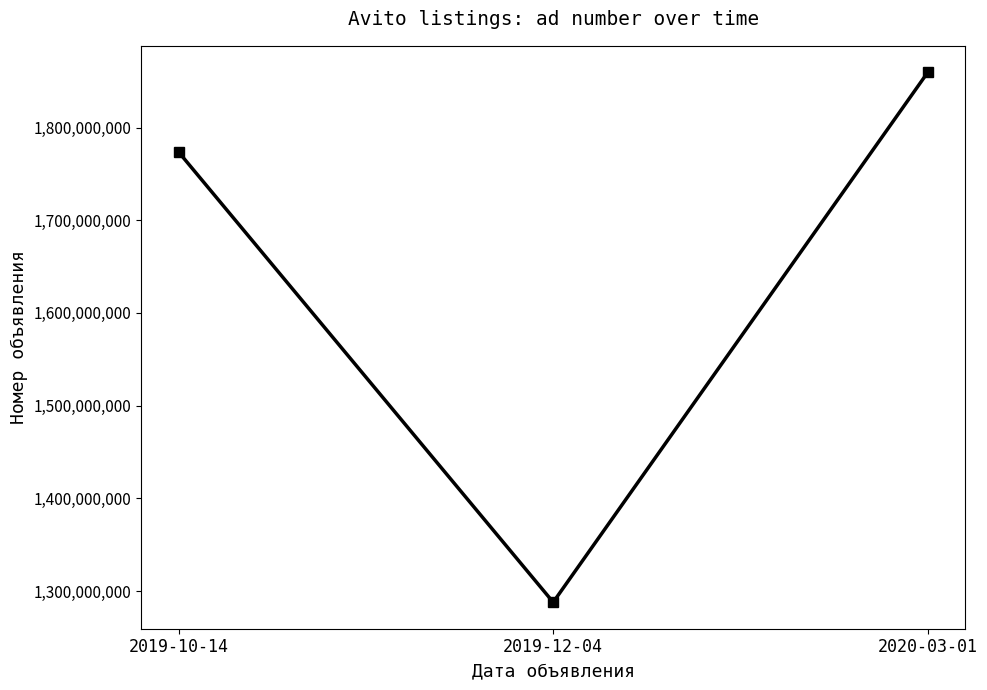

How many lines are shown in the chart?

1